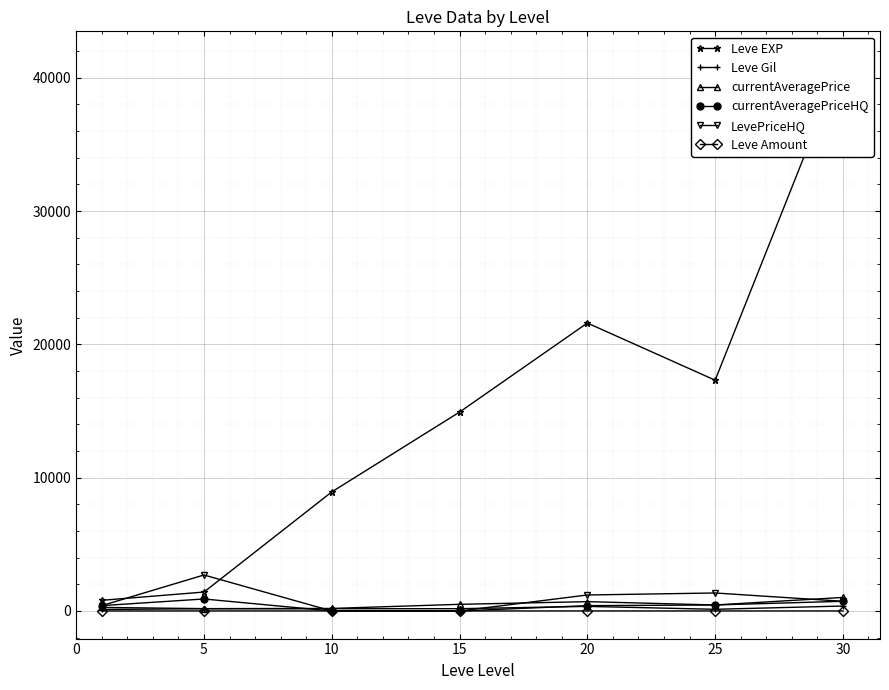

At which label does Leve Amount reach its peak?

5